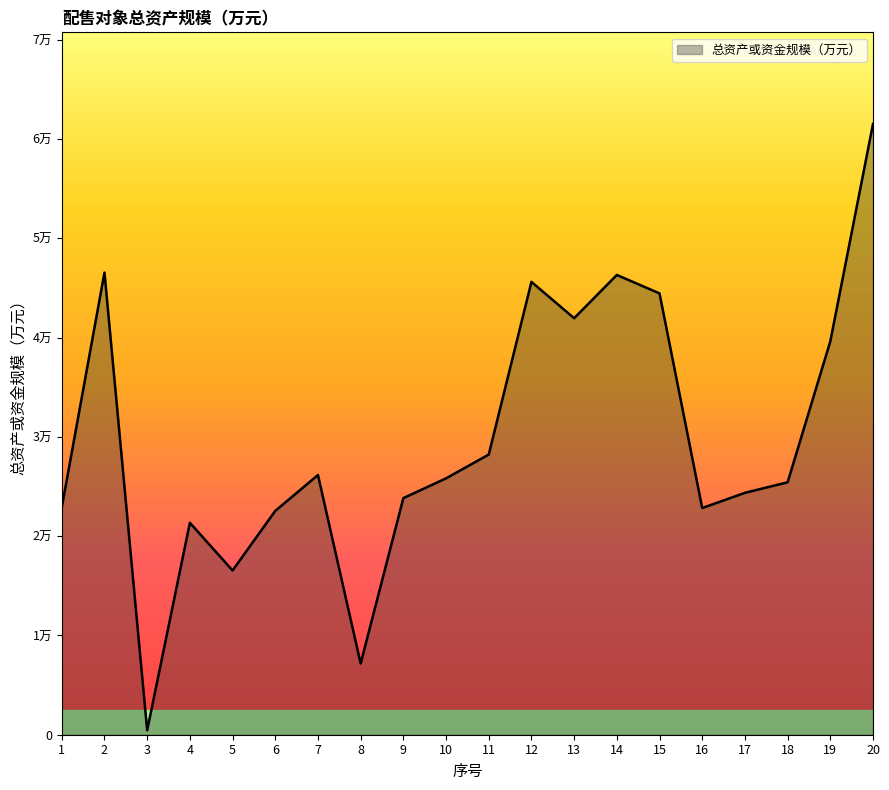

Is it true that the value at 8 is 7173.9?

True